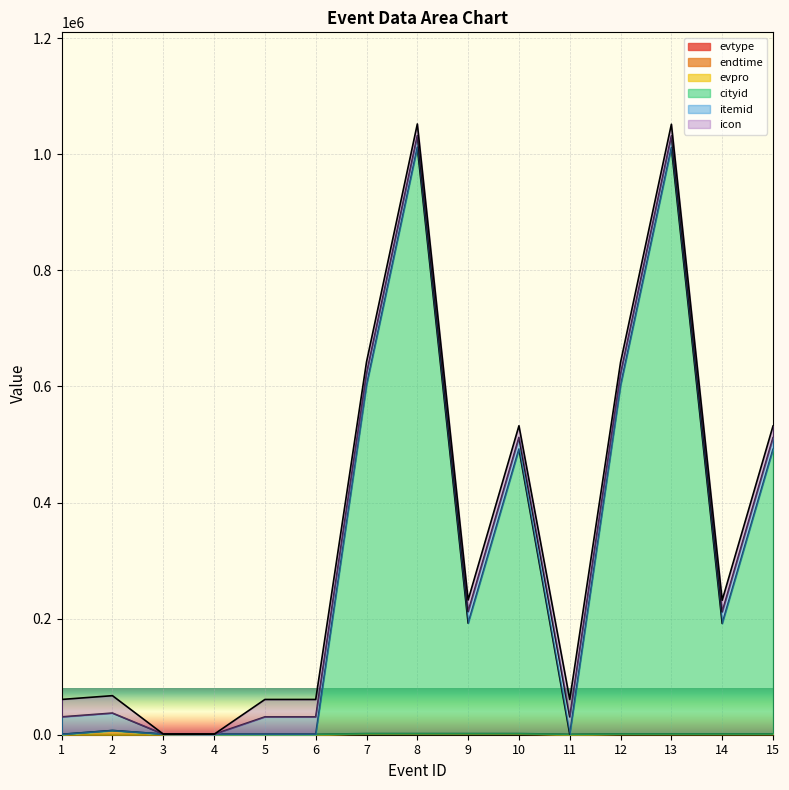

Which has a higher value, 13 or 6?

13